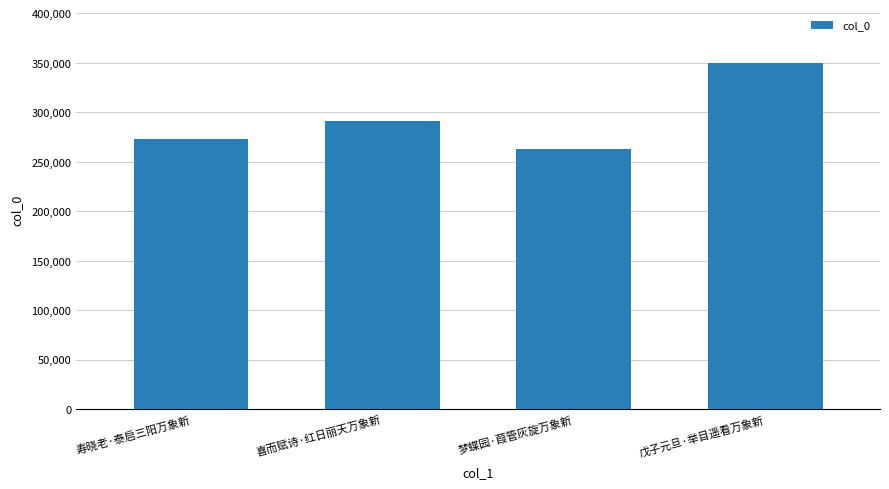

Reading left to right, what are all the values shown in this chart?

272302	291151	262694	350060